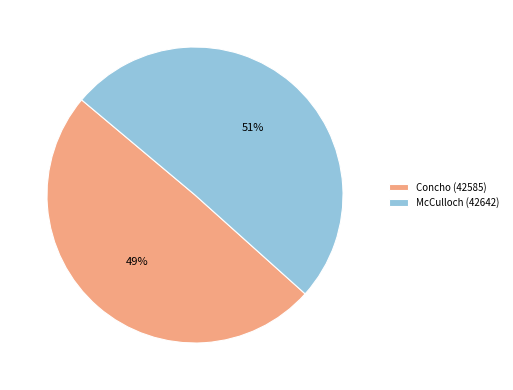

Which category accounts for the majority?

McCulloch (42642)